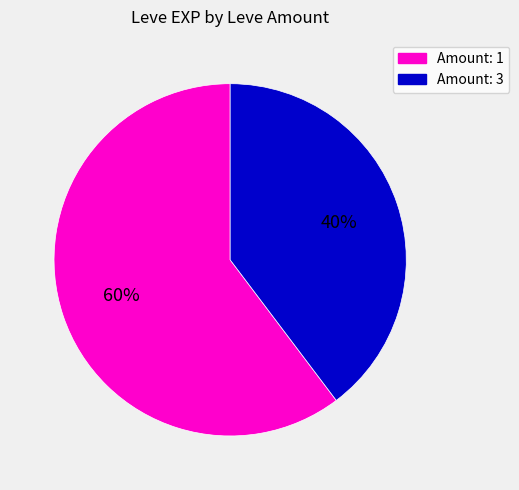

To the nearest percent, what is the average slice percentage?

50%